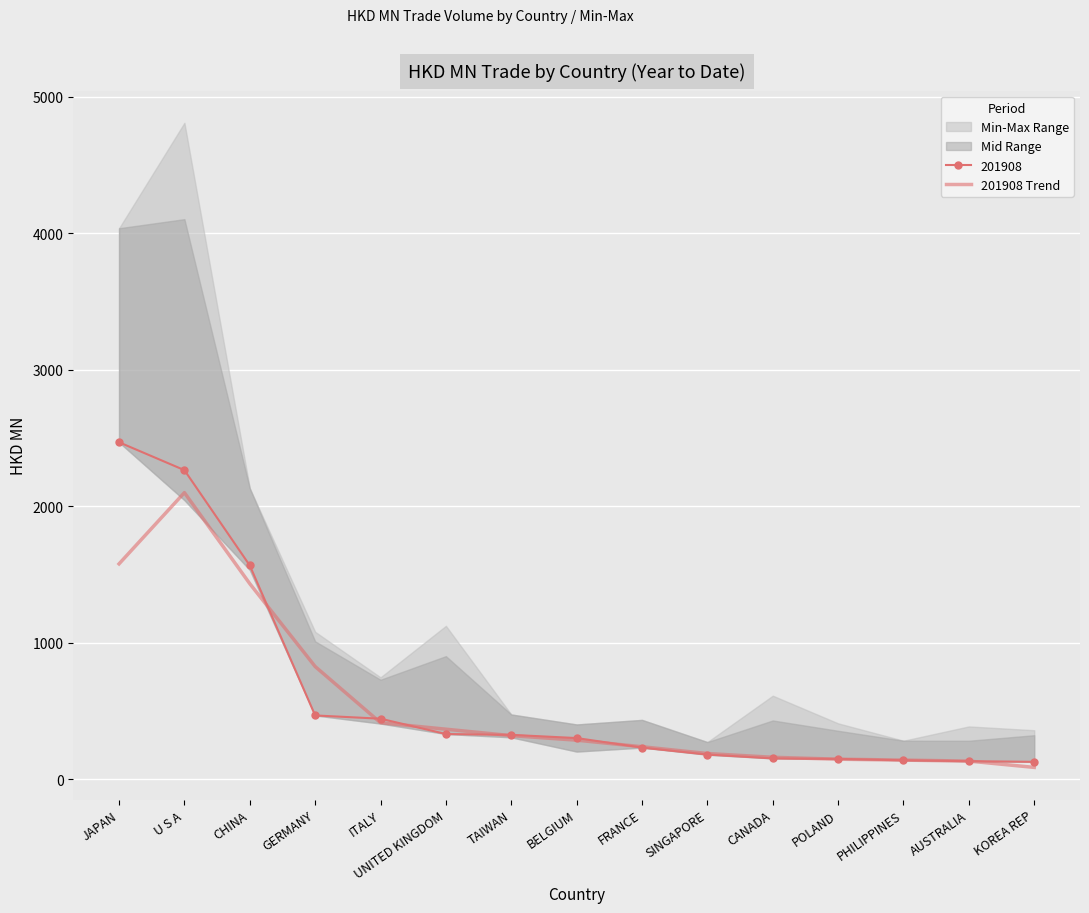

Reading left to right, extract all data points from this chart.

1577.1	2098.9	1432.0	825.2	413.7	366.3	319.0	285.9	237.8	188.1	160.5	146.6	139.8	132.7	86.4